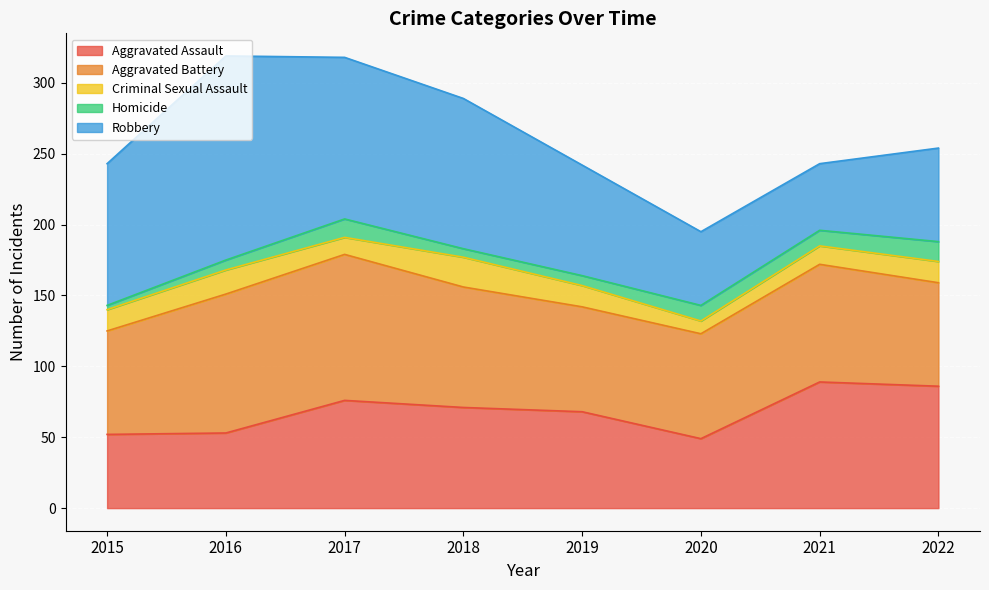

What is the value of the Aggravated Assault point at the 5th from the left?

68